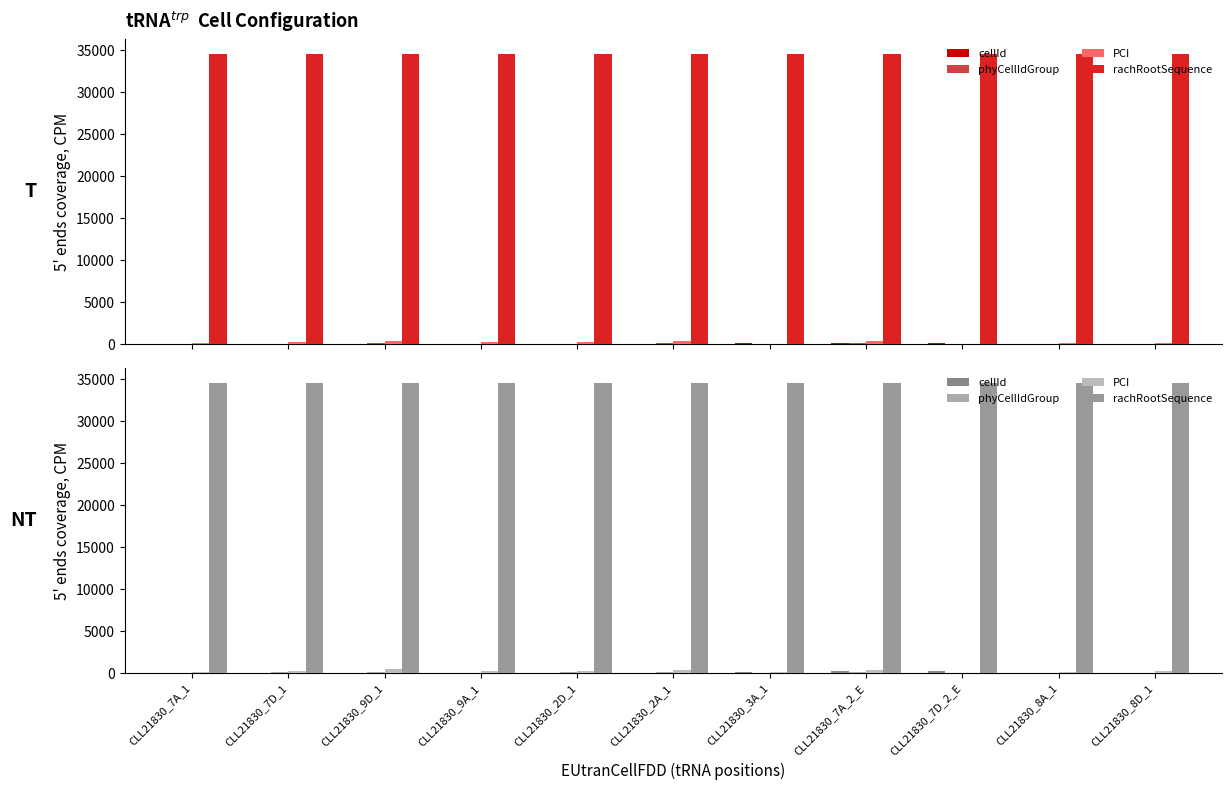

Reading left to right, transcribe all the data shown in this chart.

cellId: CLL21830_7A_1=15	CLL21830_7D_1=18	CLL21830_9D_1=11	CLL21830_9A_1=8	CLL21830_2D_1=25	CLL21830_2A_1=22	CLL21830_3A_1=149	CLL21830_7A_2_E=224	CLL21830_7D_2_E=227	CLL21830_8A_1=1	CLL21830_8D_1=4
phyCellIdGroup: CLL21830_7A_1=44	CLL21830_7D_1=106	CLL21830_9D_1=153	CLL21830_9A_1=83	CLL21830_2D_1=94	CLL21830_2A_1=137	CLL21830_3A_1=38	CLL21830_7A_2_E=126	CLL21830_7D_2_E=17	CLL21830_8A_1=46	CLL21830_8D_1=73
PCI: CLL21830_7A_1=132	CLL21830_7D_1=318	CLL21830_9D_1=459	CLL21830_9A_1=251	CLL21830_2D_1=283	CLL21830_2A_1=413	CLL21830_3A_1=116	CLL21830_7A_2_E=378	CLL21830_7D_2_E=51	CLL21830_8A_1=139	CLL21830_8D_1=219
rachRootSequence: CLL21830_7A_1=34595	CLL21830_7D_1=34595	CLL21830_9D_1=34595	CLL21830_9A_1=34595	CLL21830_2D_1=34595	CLL21830_2A_1=34595	CLL21830_3A_1=34595	CLL21830_7A_2_E=34595	CLL21830_7D_2_E=34595	CLL21830_8A_1=34595	CLL21830_8D_1=34595